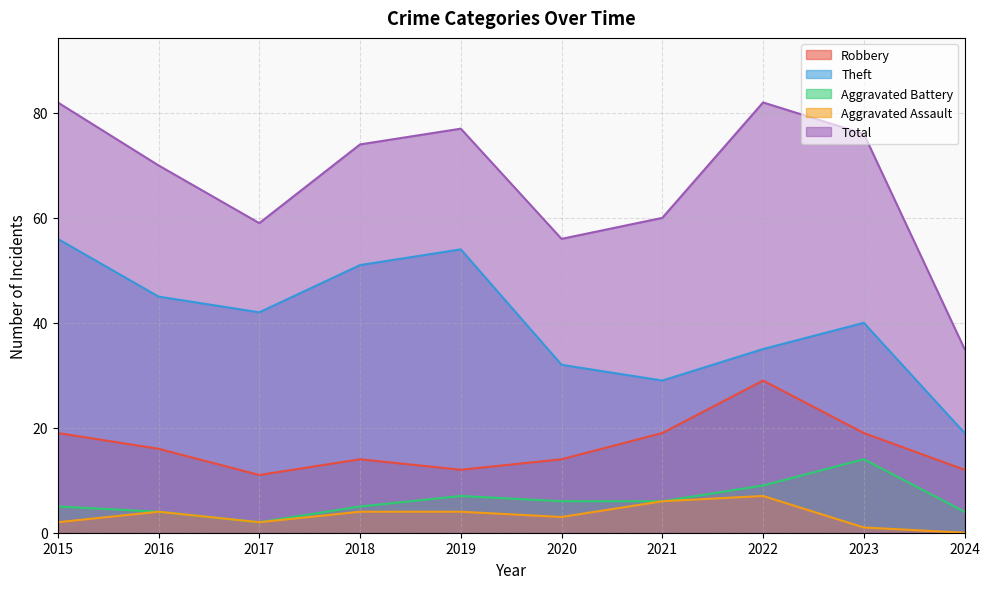

The Aggravated Battery series shows 9 at 2022. True or false?

True